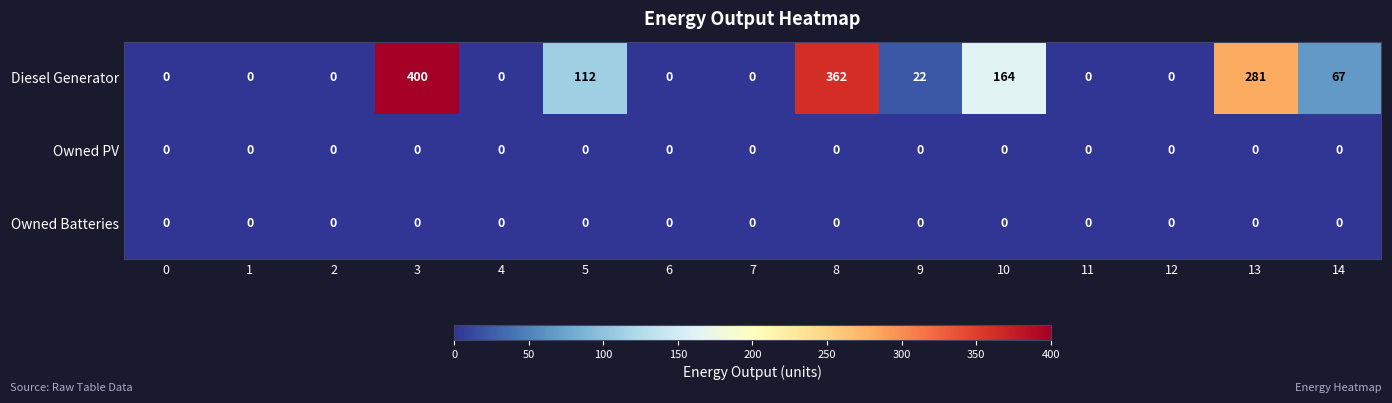

Which series has the largest range (max minus min)?

Diesel Generator